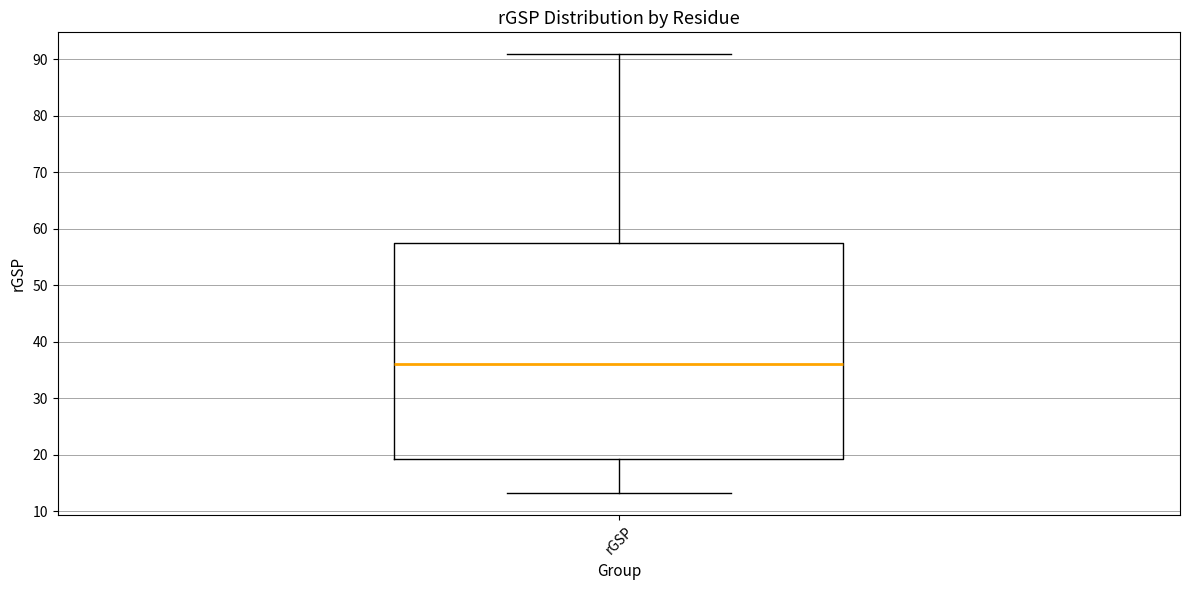

Read this box plot against the y-axis: the position of the median line, the range covered by the box, and the ends of both whiskers. The values are not printed on the chart, so give them approximately, as read against the axis.

median 36, box 19 to 57, whiskers 13 to 91